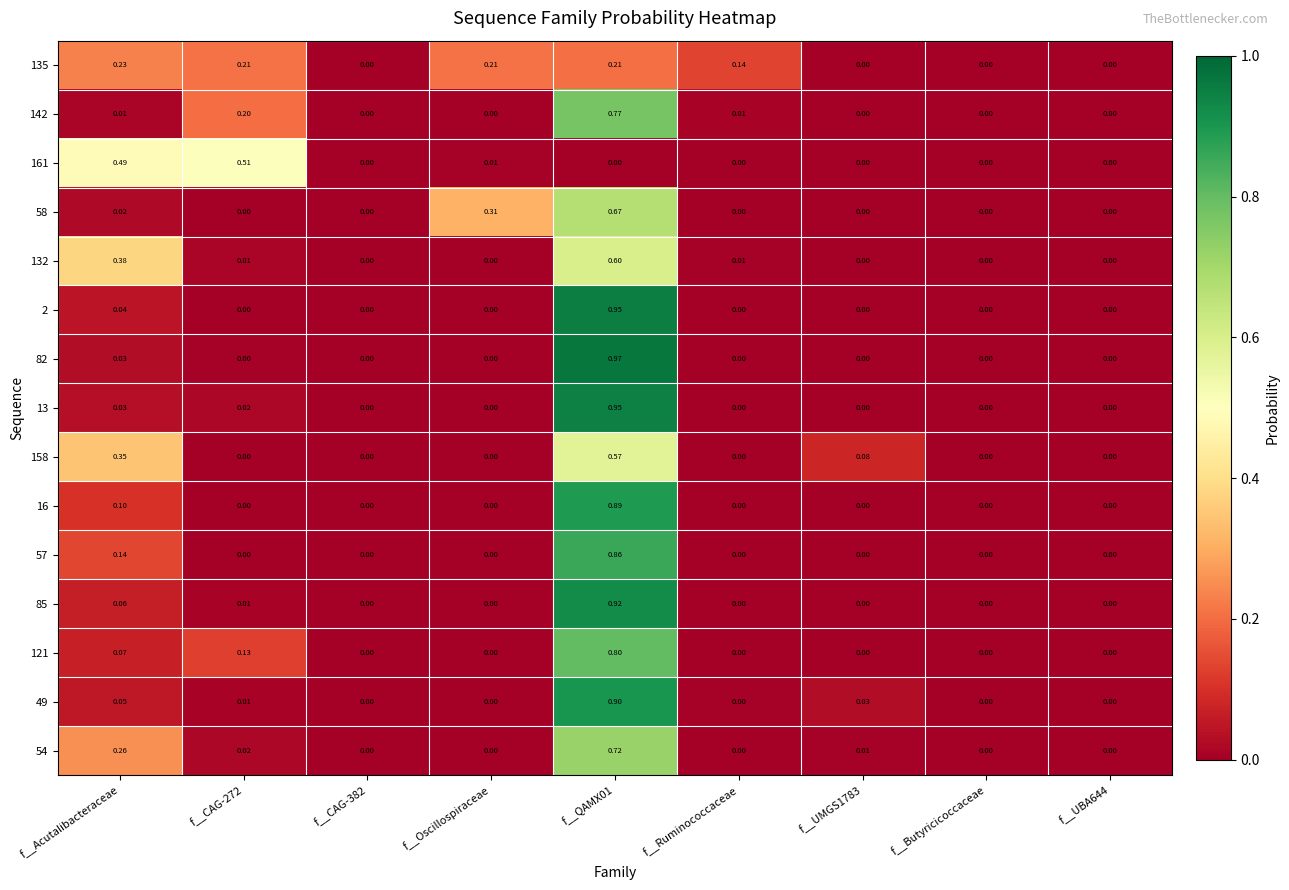

Is the value of 2 at f__UBA644 greater than the value of 57 at f__QAMX01?

No